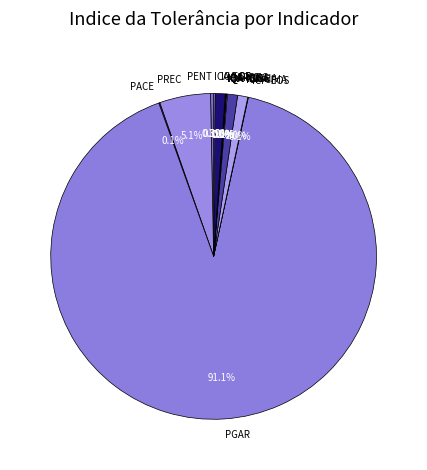

Is PGAR the majority of the pie?

Yes